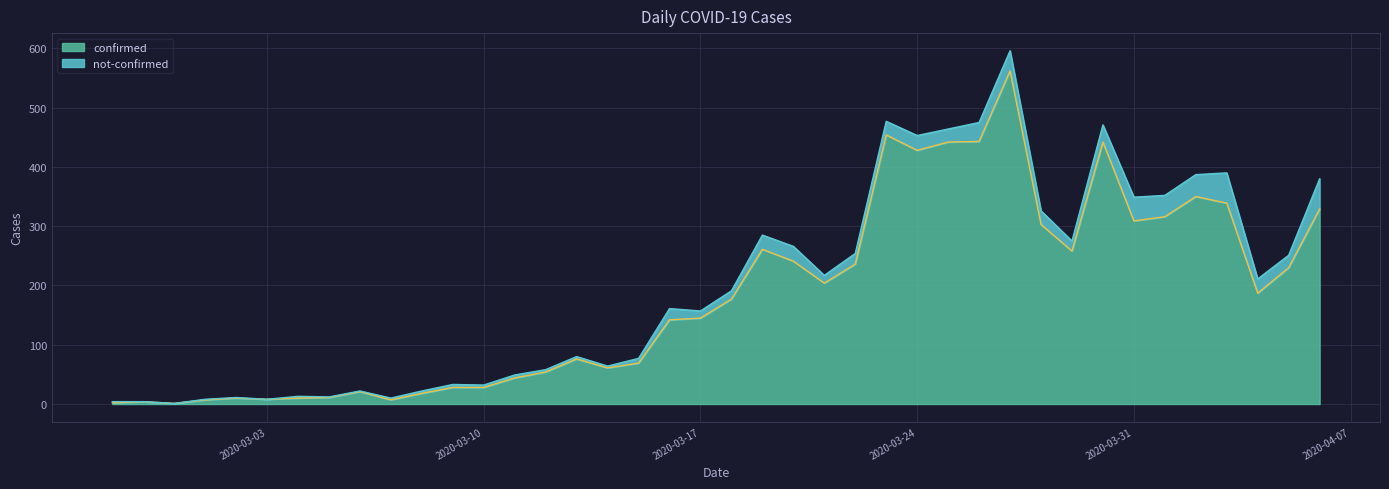

What is the value of the 5th point from the left?

10